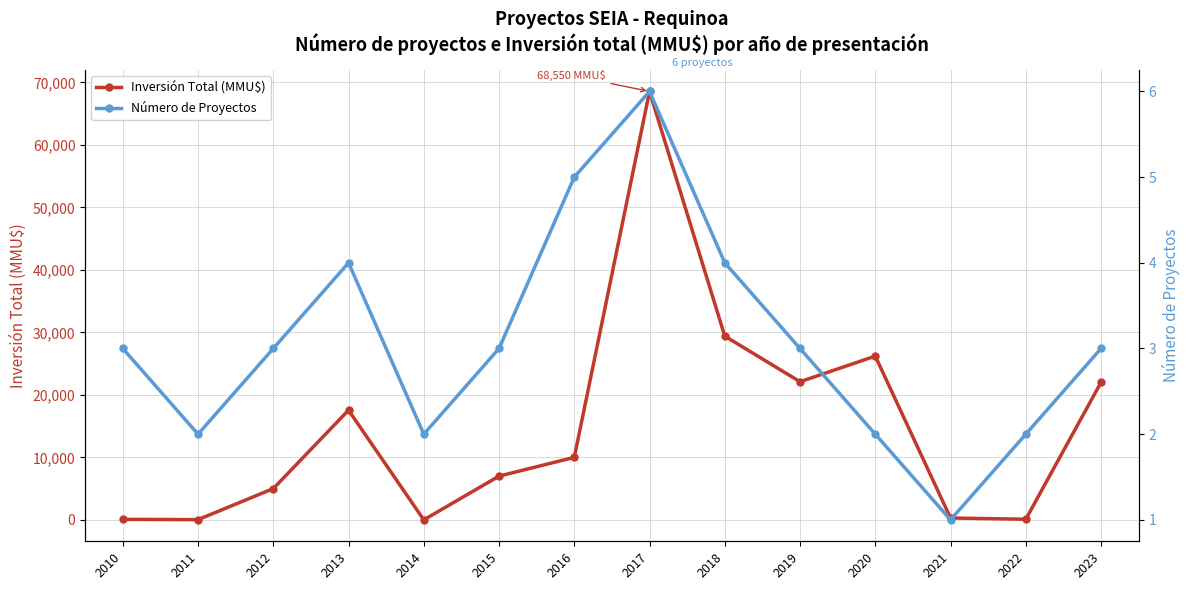

What is the difference between the maximum and minimum values in the Inversión Total (MMU$) series?

68550